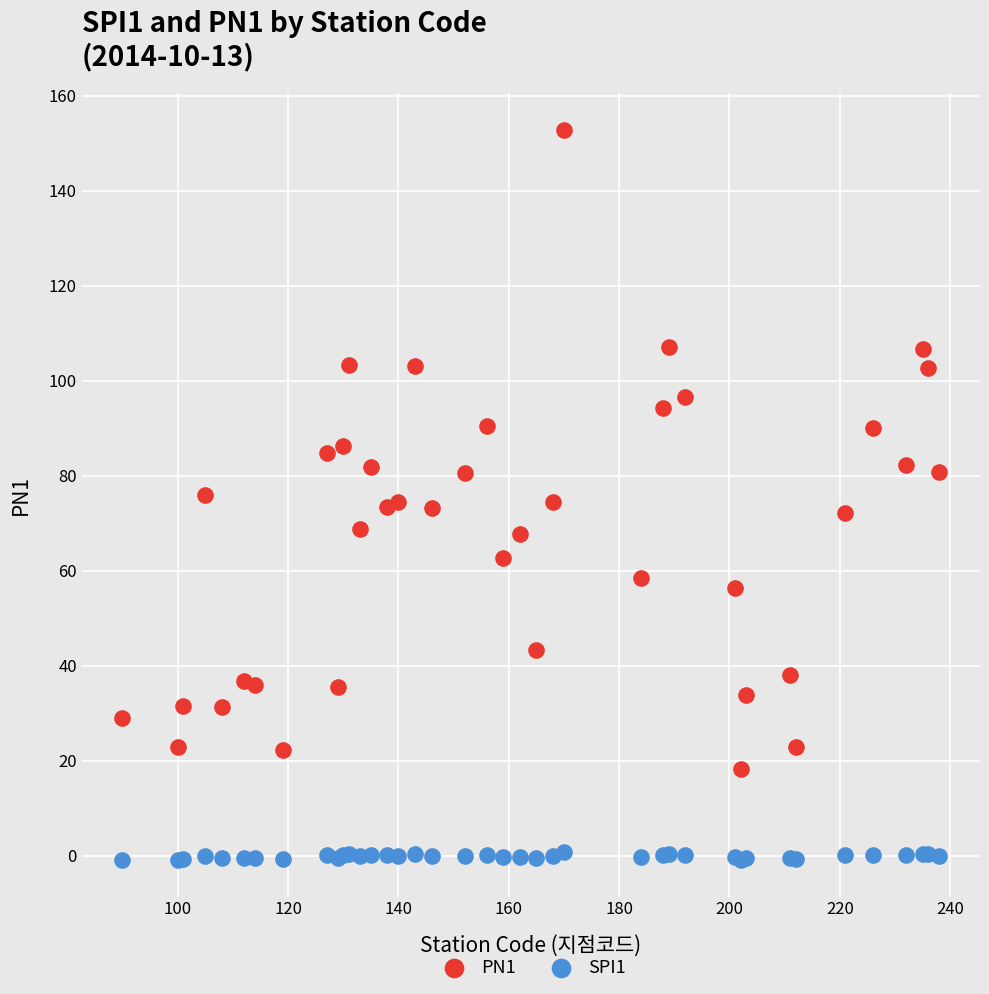

Which series has the widest spread of Y values?

PN1